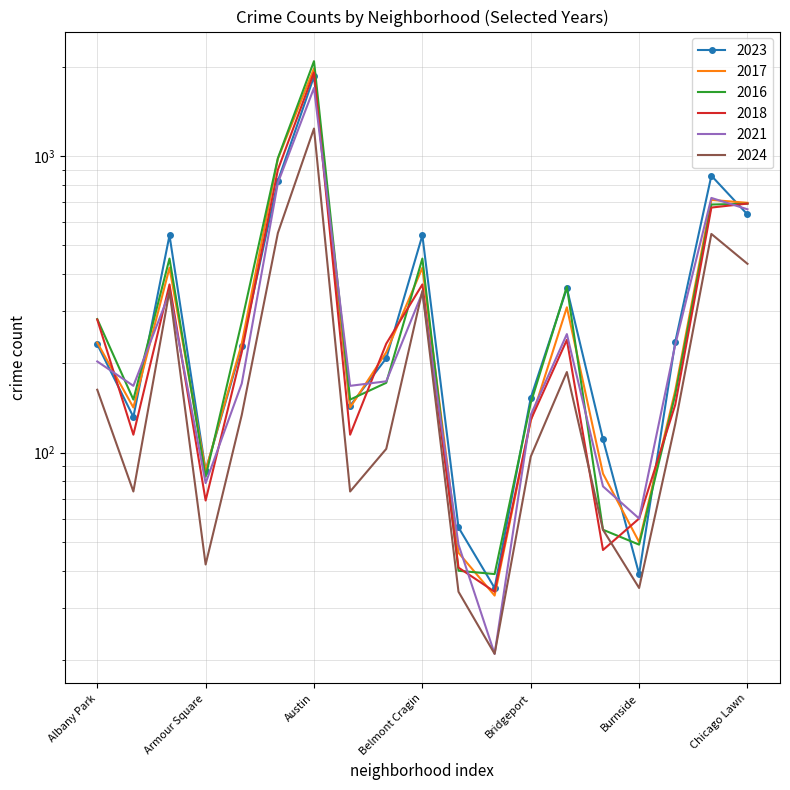

At how many categories does at least one series exceed 998?

1